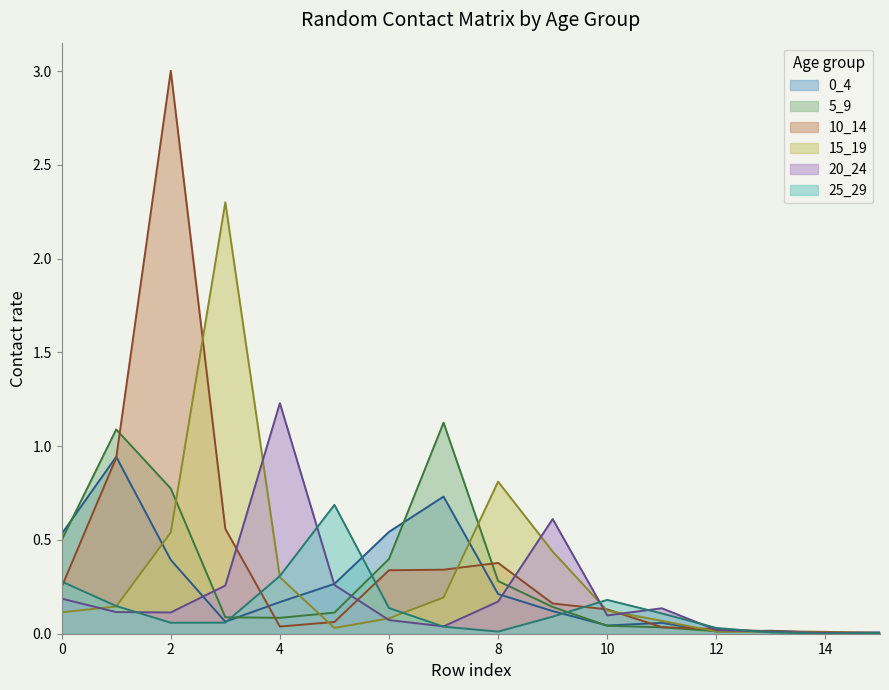

How many times do 20_24 and 0_4 cross each other?

4